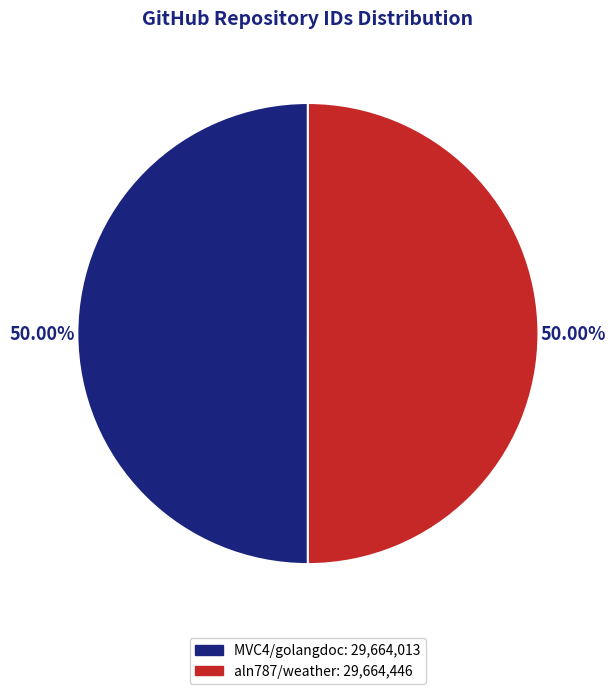

To the nearest percent, what is the combined percentage of MVC4/golangdoc and aln787/weather?

100%